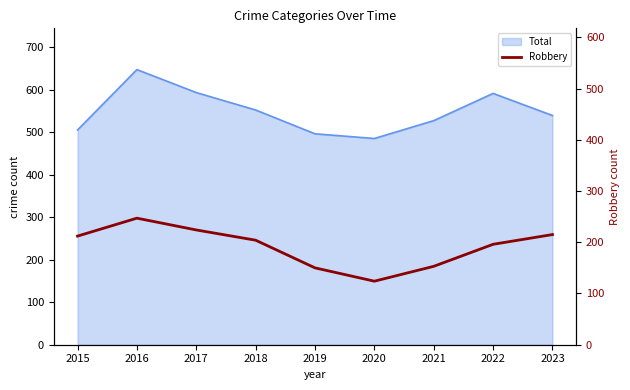

Where does the data first go above 204?

2015